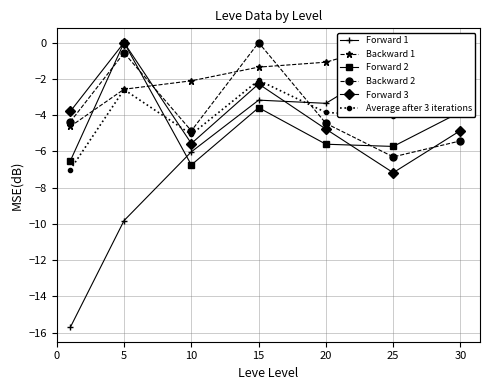

How many categories are shown in the chart?

7